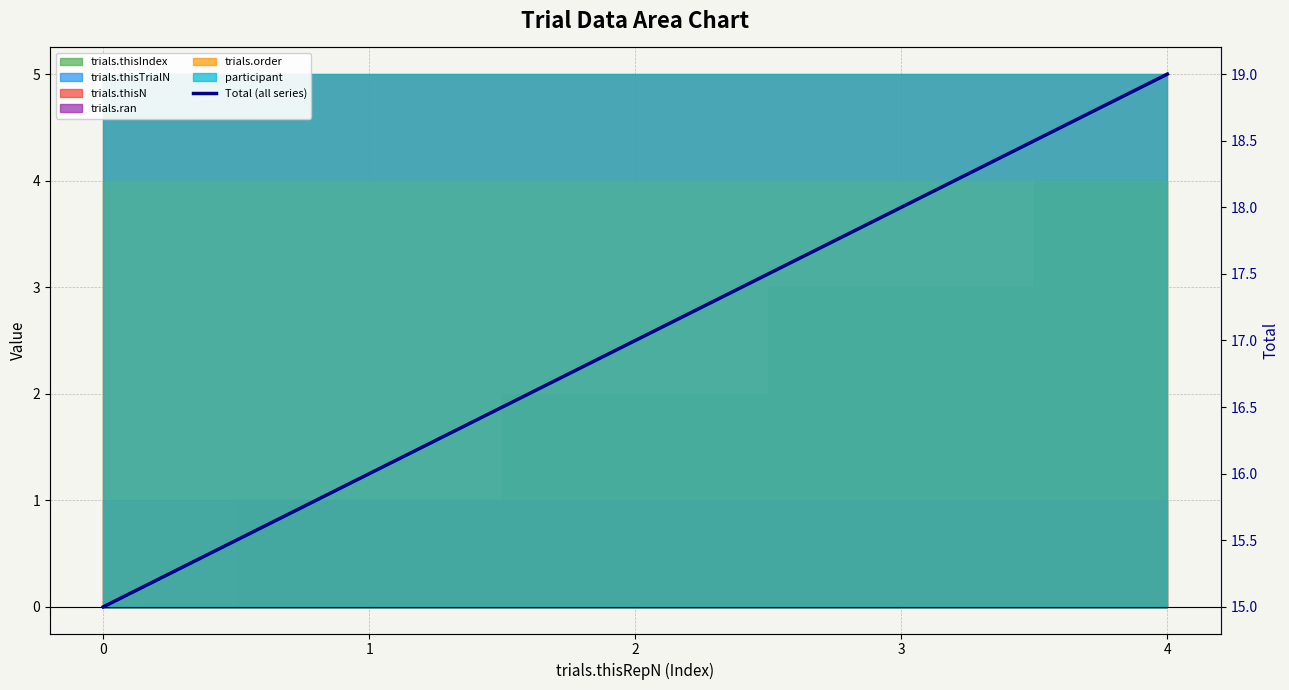

Between 0 and 2, which is larger?

2